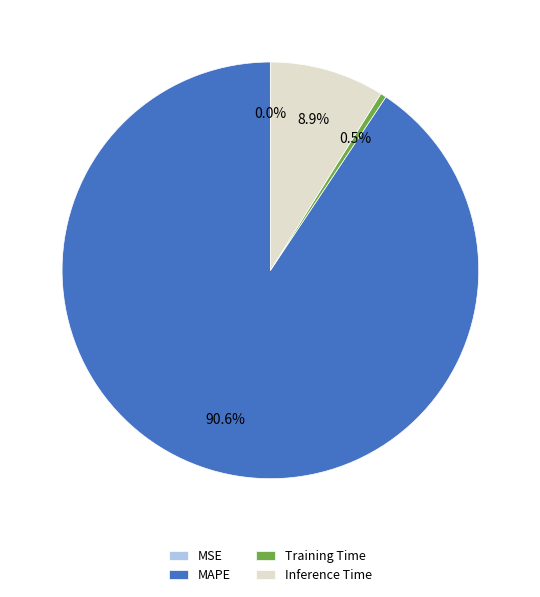

What percentage is NOT represented by MAPE?

9.4%